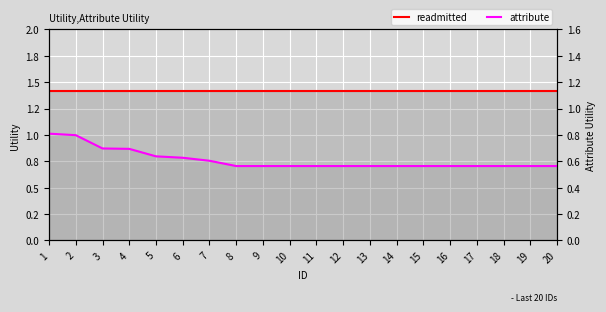

Does the chart display data point markers on the line(s)?

No